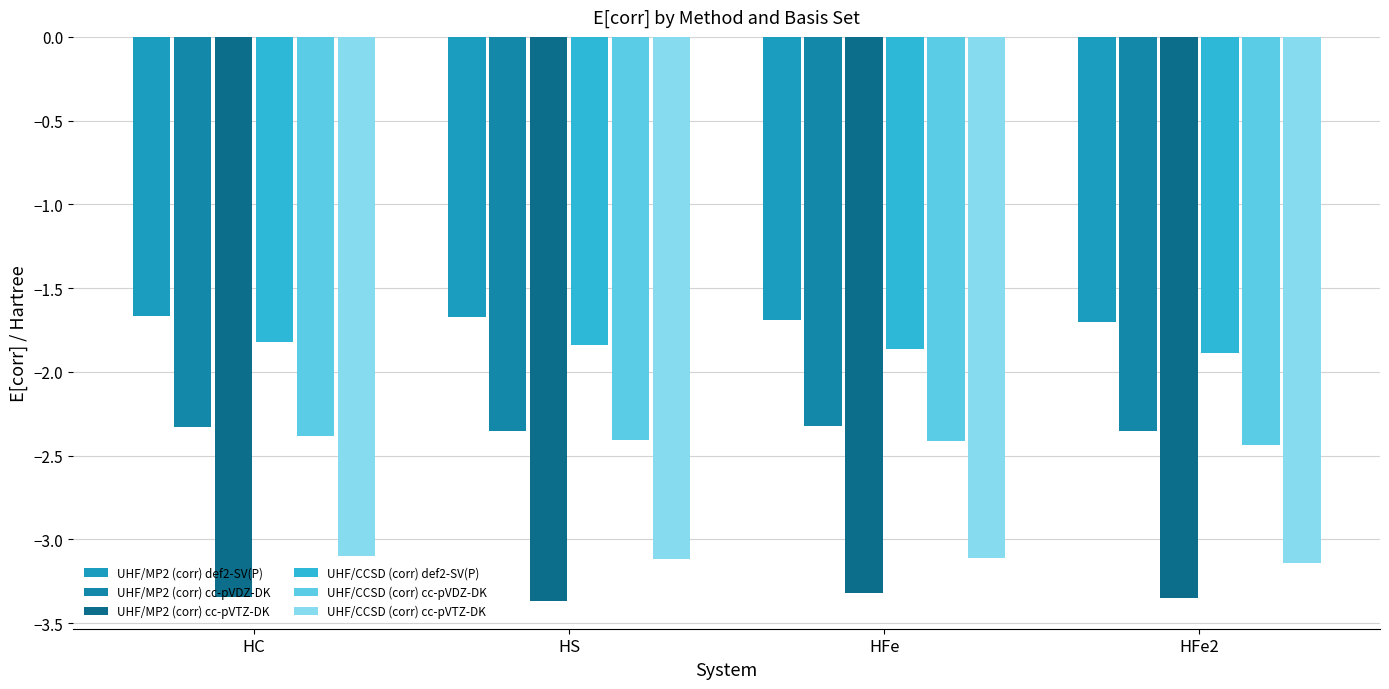

What are all the series names shown in the legend?

UHF/MP2 (corr) def2-SV(P), UHF/MP2 (corr) cc-pVDZ-DK, UHF/MP2 (corr) cc-pVTZ-DK, UHF/CCSD (corr) def2-SV(P), UHF/CCSD (corr) cc-pVDZ-DK, UHF/CCSD (corr) cc-pVTZ-DK